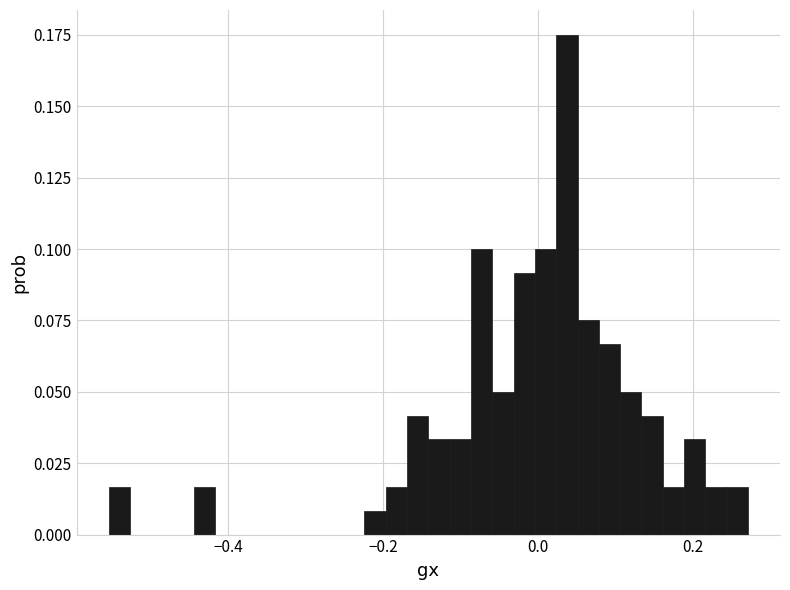

Around what value on the x-axis is the tallest bar? Give the approximate position of its centre, as read against the axis.

0.04